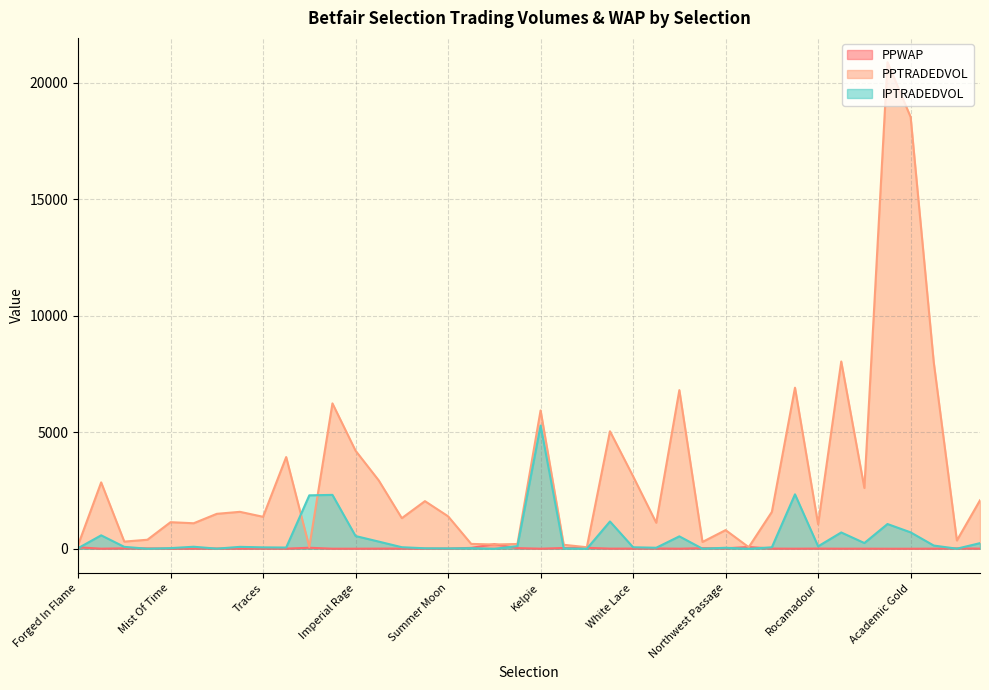

At which category does PPWAP reach its first local valley?

Flame Tree